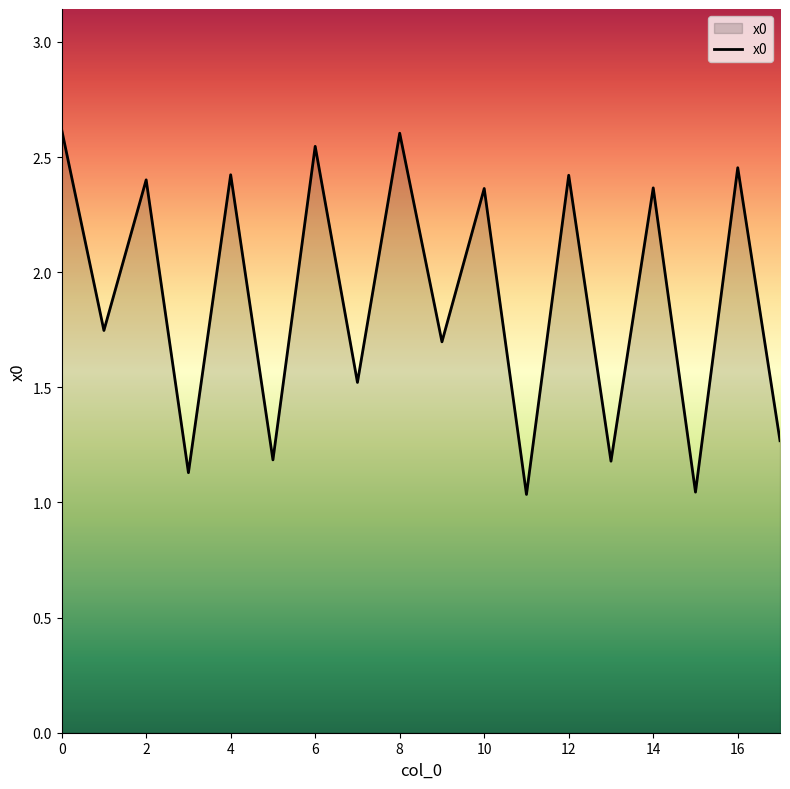

How many lines are shown in the chart?

1